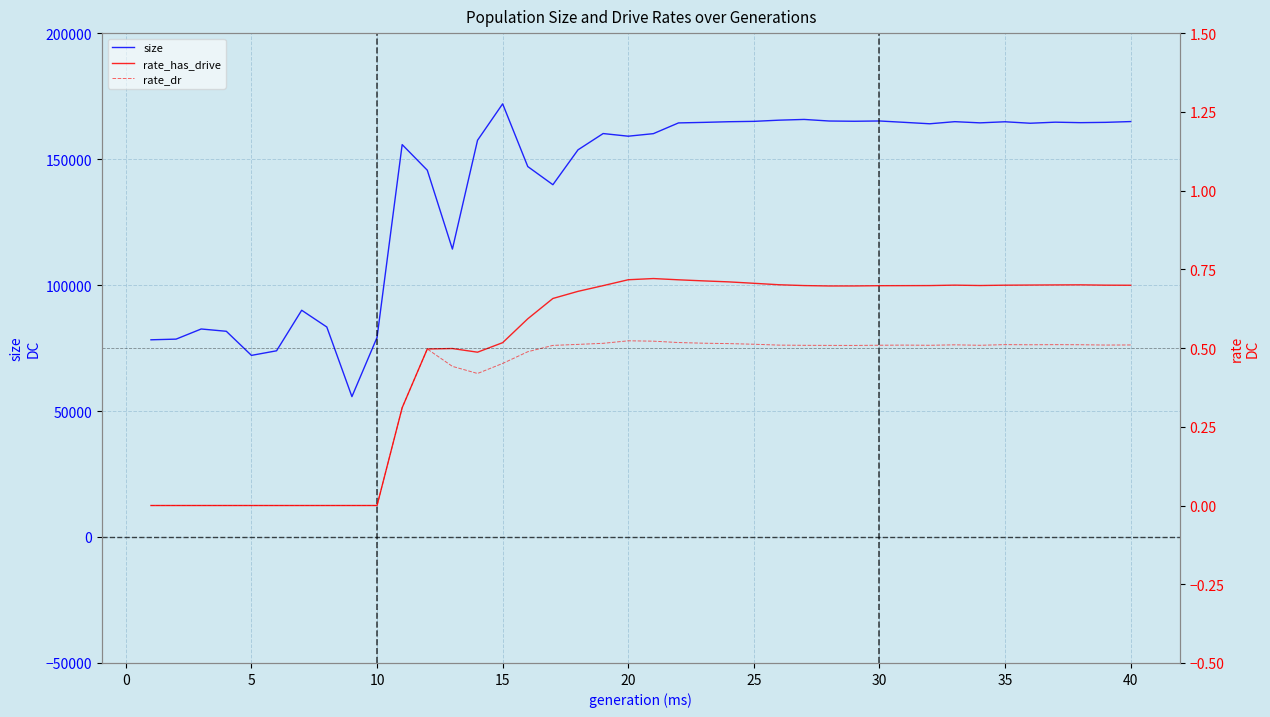

How many interior local peaks does the size series have?

10